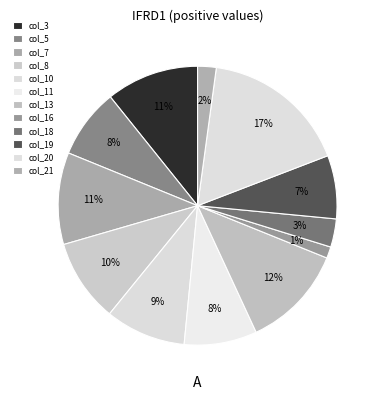

Which category has the biggest portion of the pie?

col_20